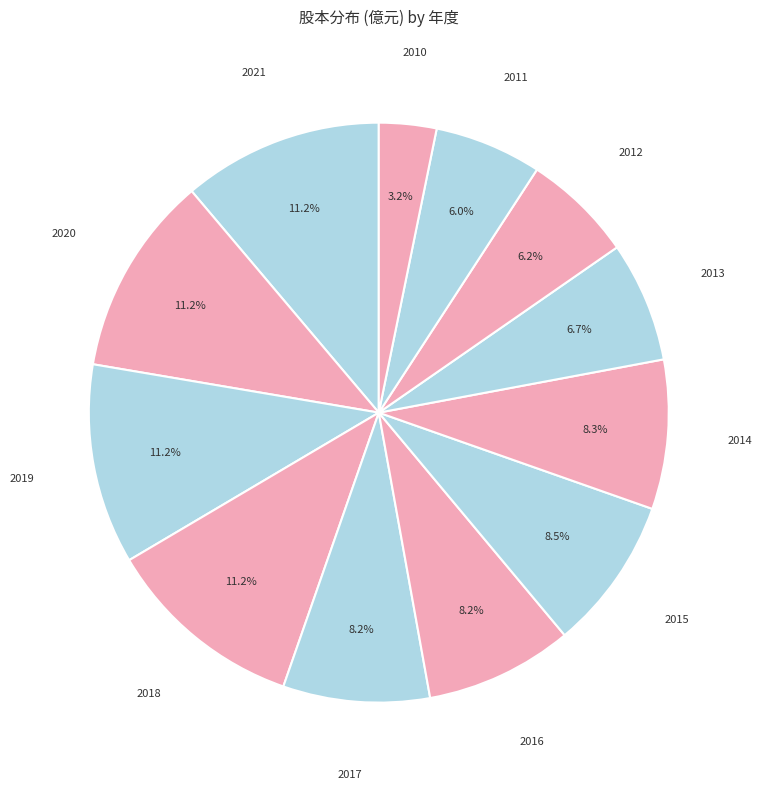

Count the number of slices in the pie.

12